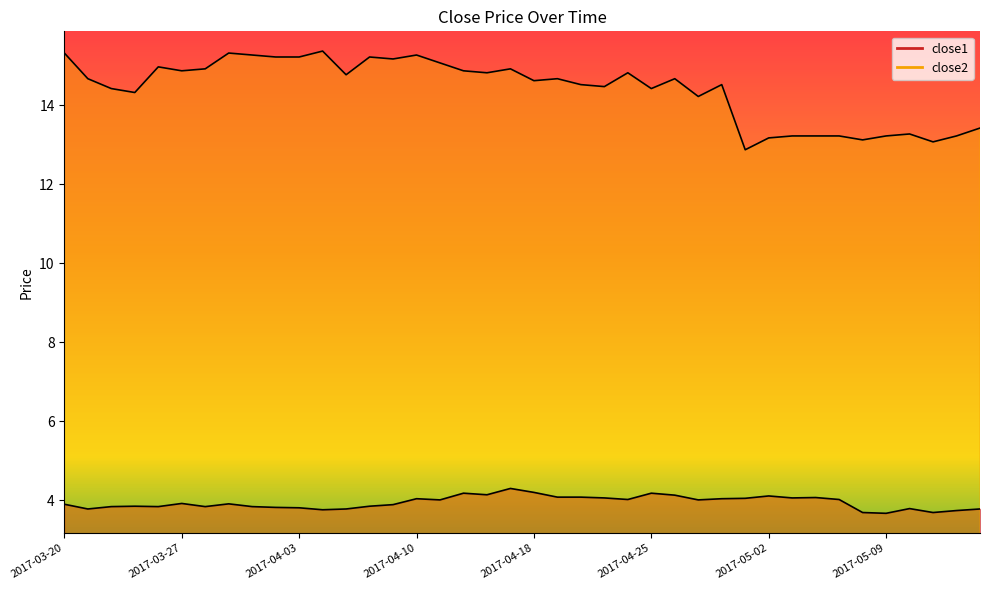

What is the value of the close1 point at the 27th from the left?

4.1